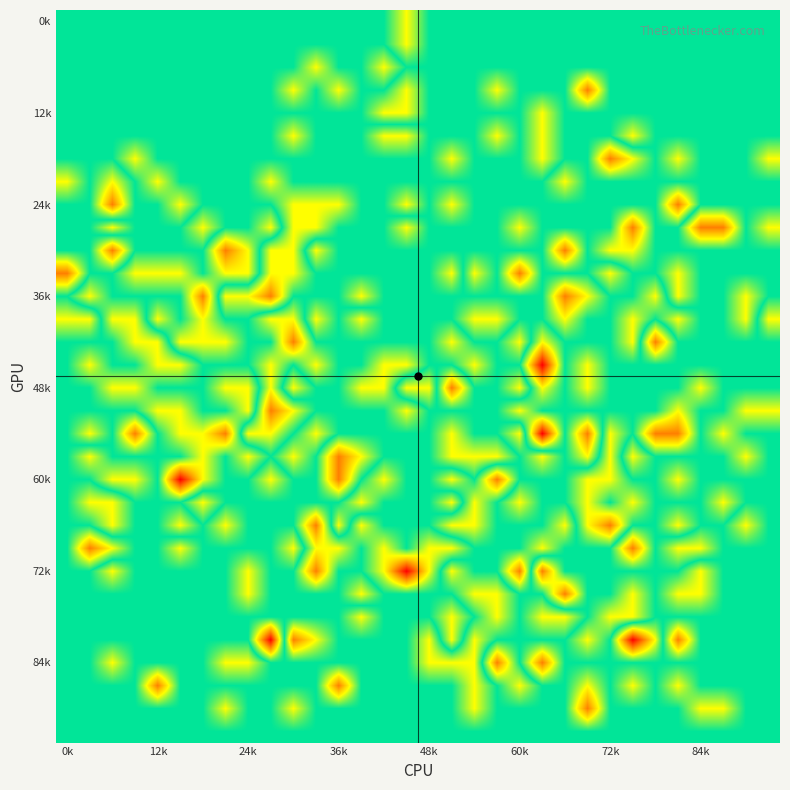

How many categories are shown in the chart?

32